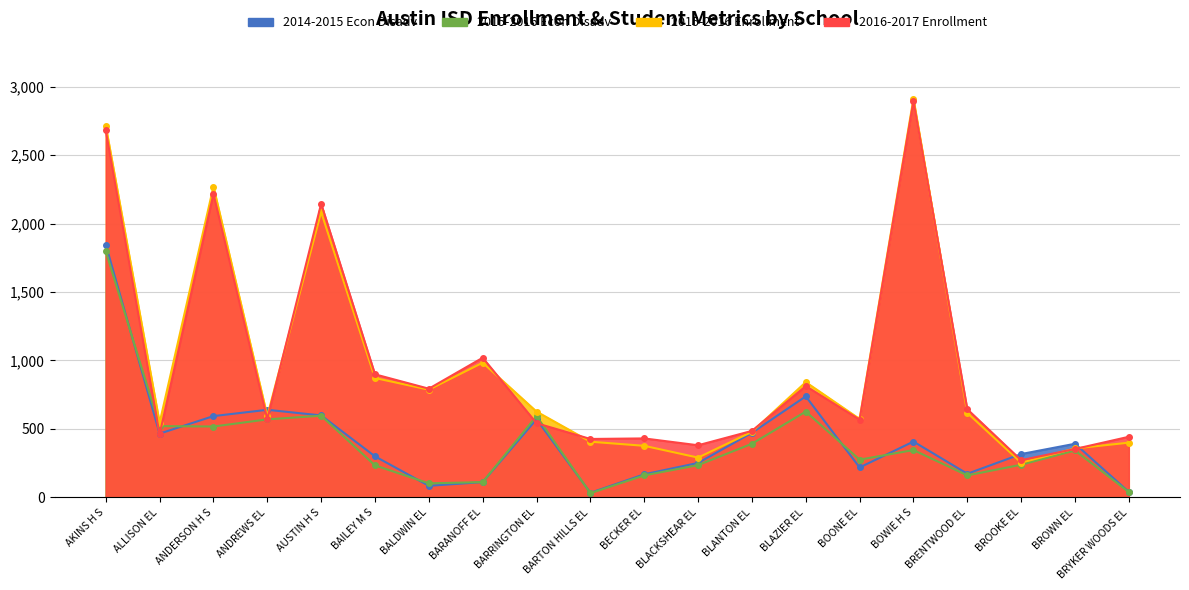

Read the 2016-2017 Enrollment value at BARANOFF EL.

1020